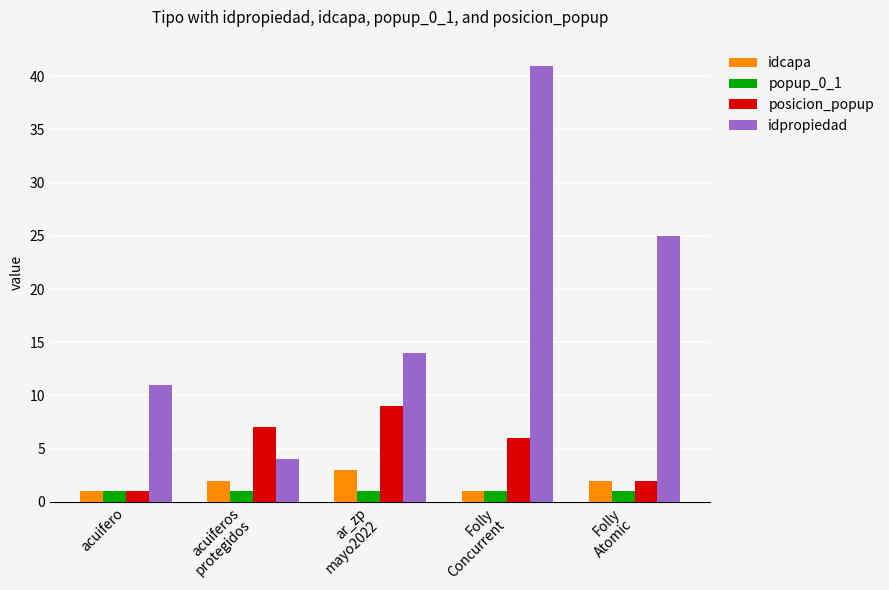

What is the difference between the maximum and minimum values in the posicion_popup series?

8